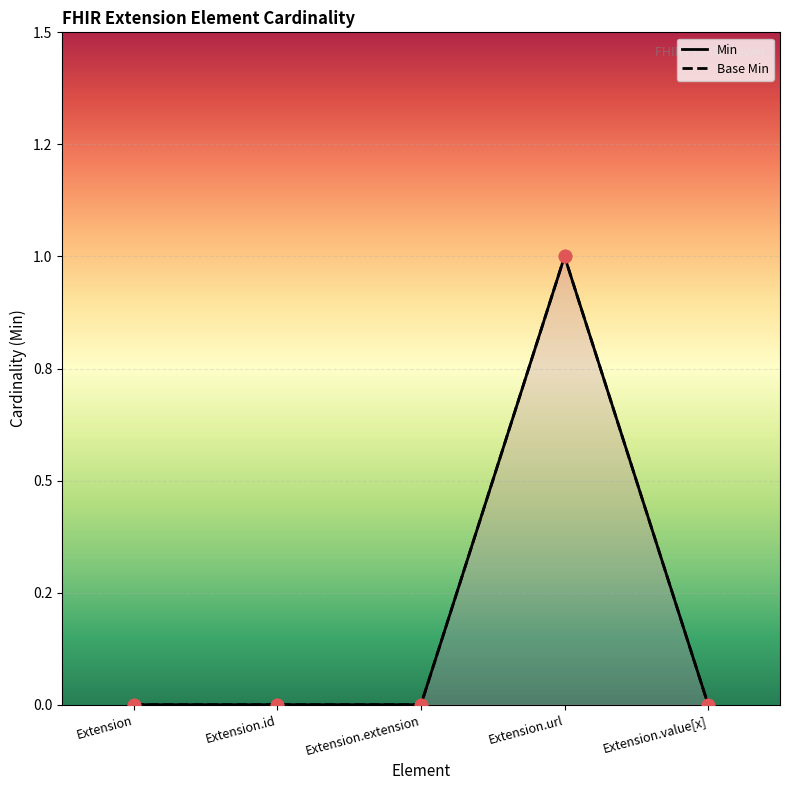

What are all the series names shown in the legend?

Min, Base Min